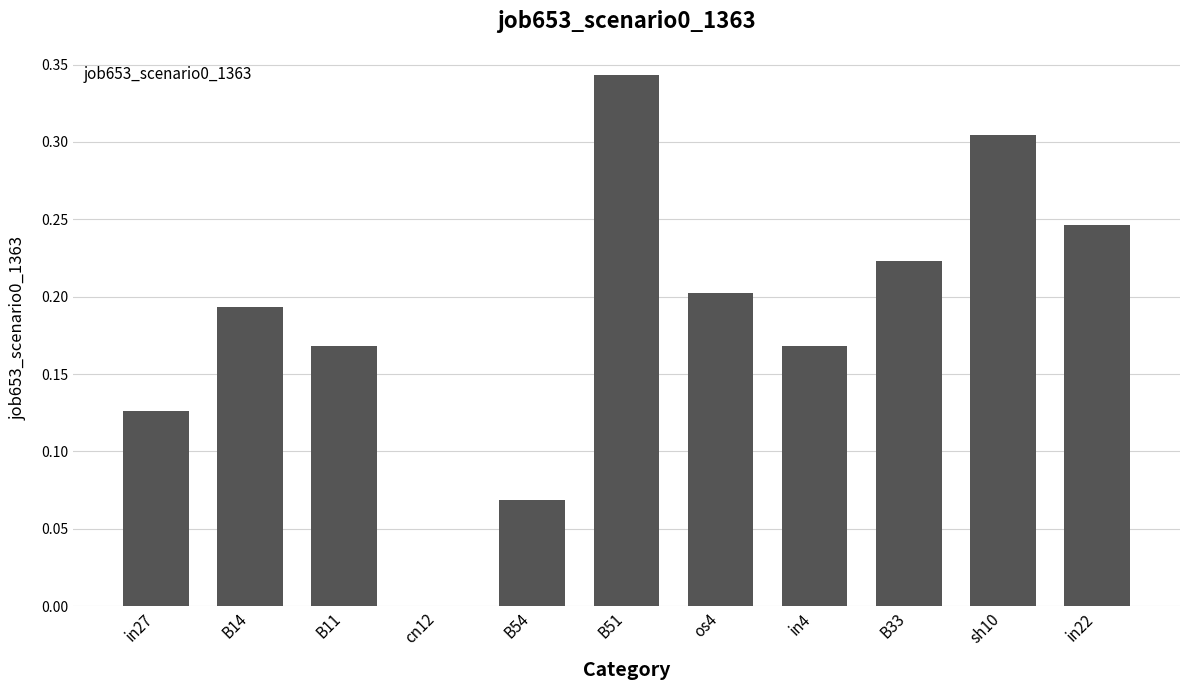

At which category does the chart reach its peak across all series?

B51